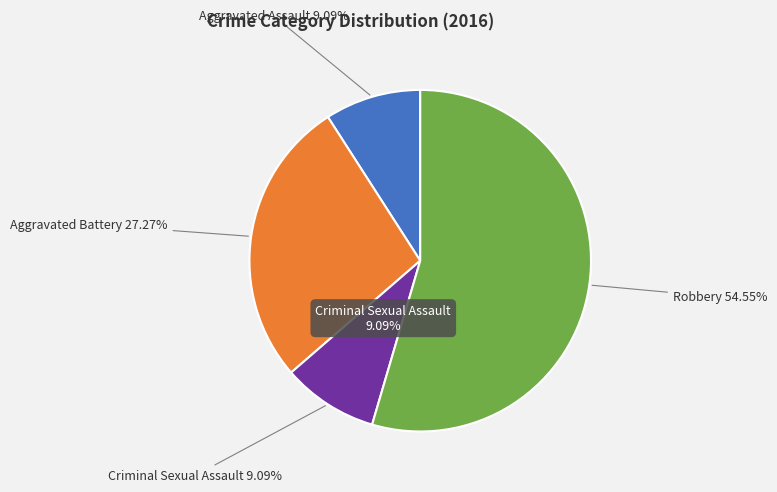

To the nearest percent, what is the combined percentage of Criminal Sexual Assault and Robbery?

64%